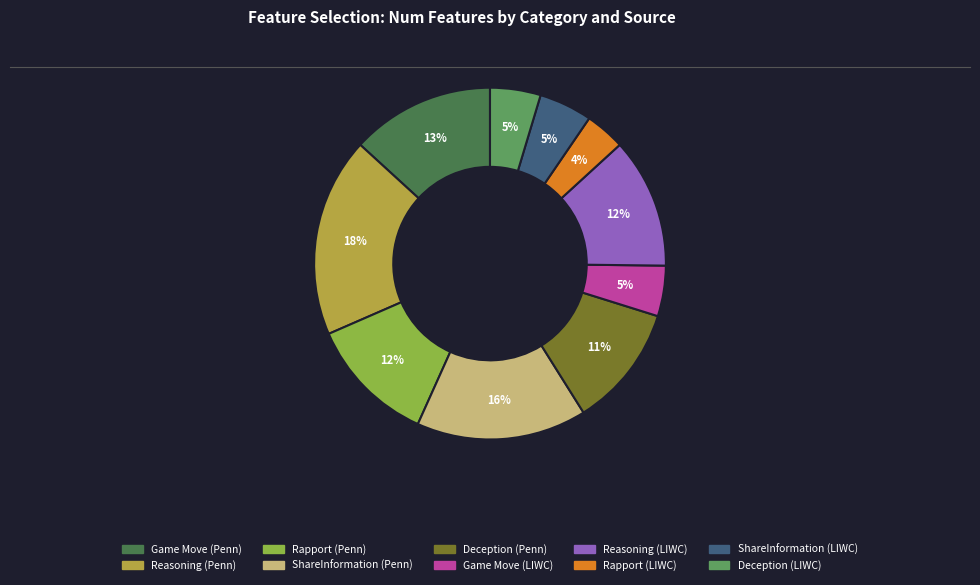

Which category has the smallest portion of the pie?

Rapport (LIWC)